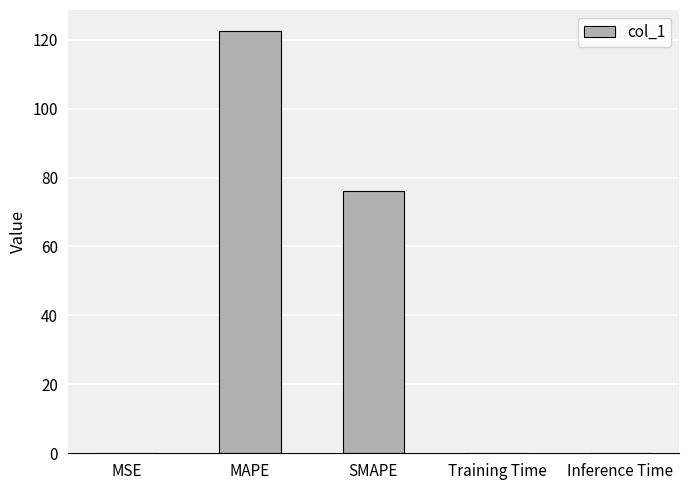

Which label corresponds to the largest value in the chart?

MAPE